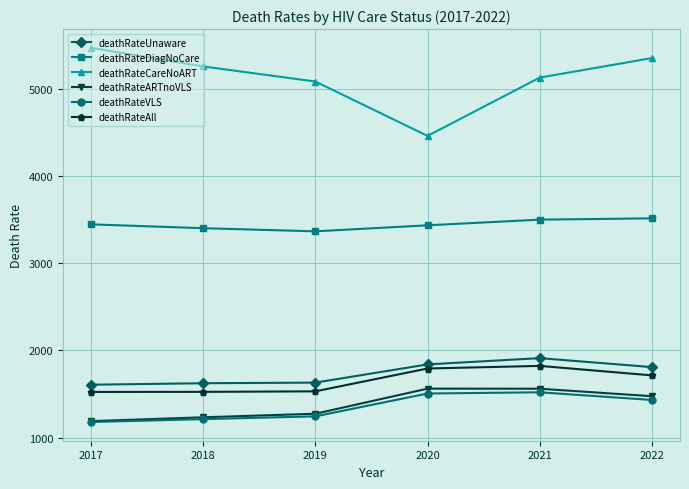

How many values in the deathRateVLS series are below 1432?

3